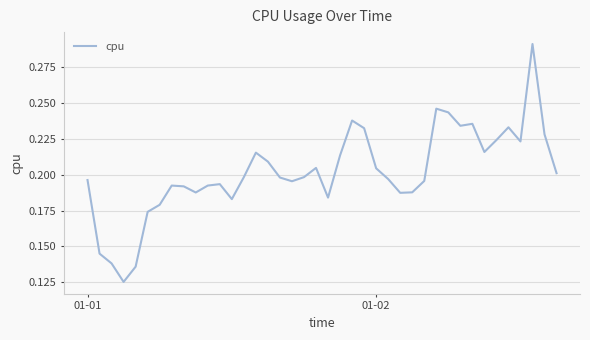

How many points are higher than both their immediate neighbors (excluding endpoints)?

9